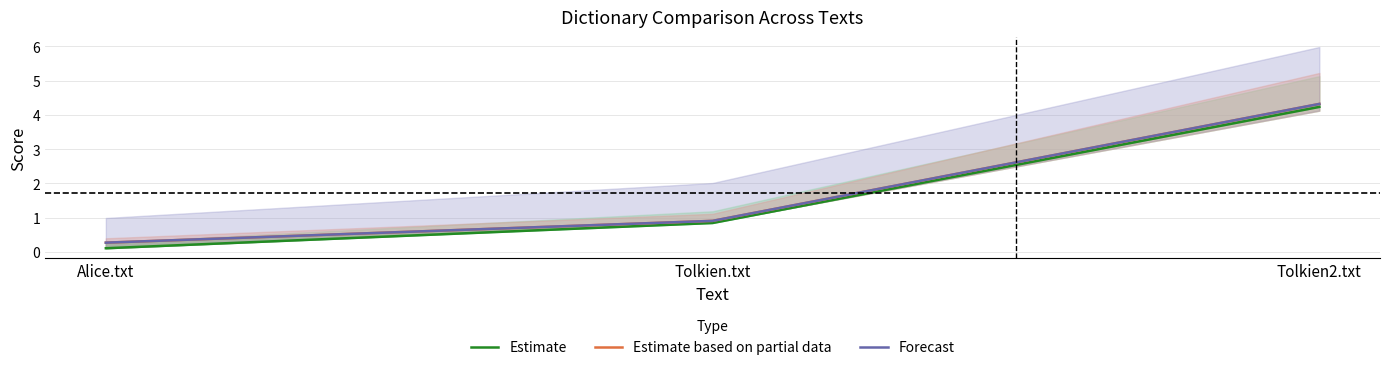

What is the label of the 3rd point from the left?

Tolkien2.txt